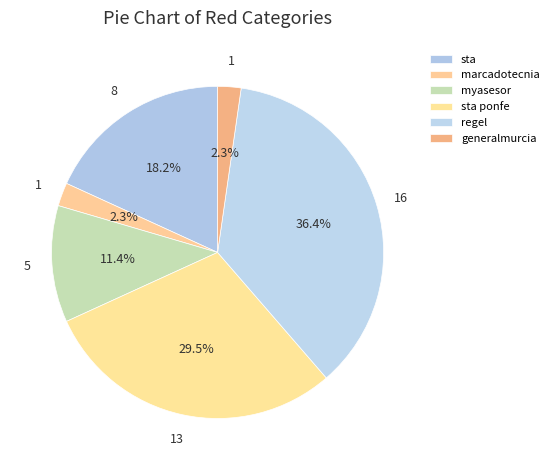

What portion of the pie excludes sta?

81.8%